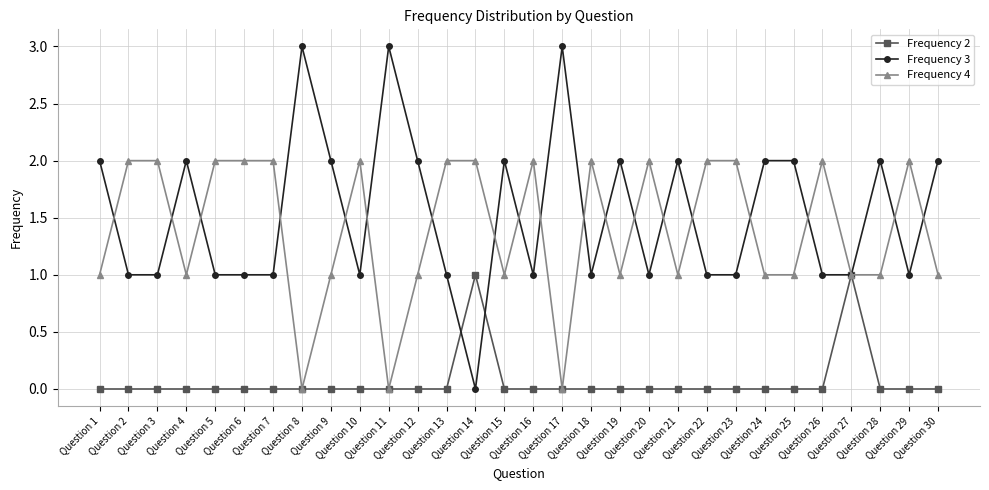

Reading right to left, extract all data points from this chart.

Frequency 2: 0	0	0	1	0	0	0	0	0	0	0	0	0	0	0	0	1	0	0	0	0	0	0	0	0	0	0	0	0	0
Frequency 3: 2	1	2	1	1	2	2	1	1	2	1	2	1	3	1	2	0	1	2	3	1	2	3	1	1	1	2	1	1	2
Frequency 4: 1	2	1	1	2	1	1	2	2	1	2	1	2	0	2	1	2	2	1	0	2	1	0	2	2	2	1	2	2	1